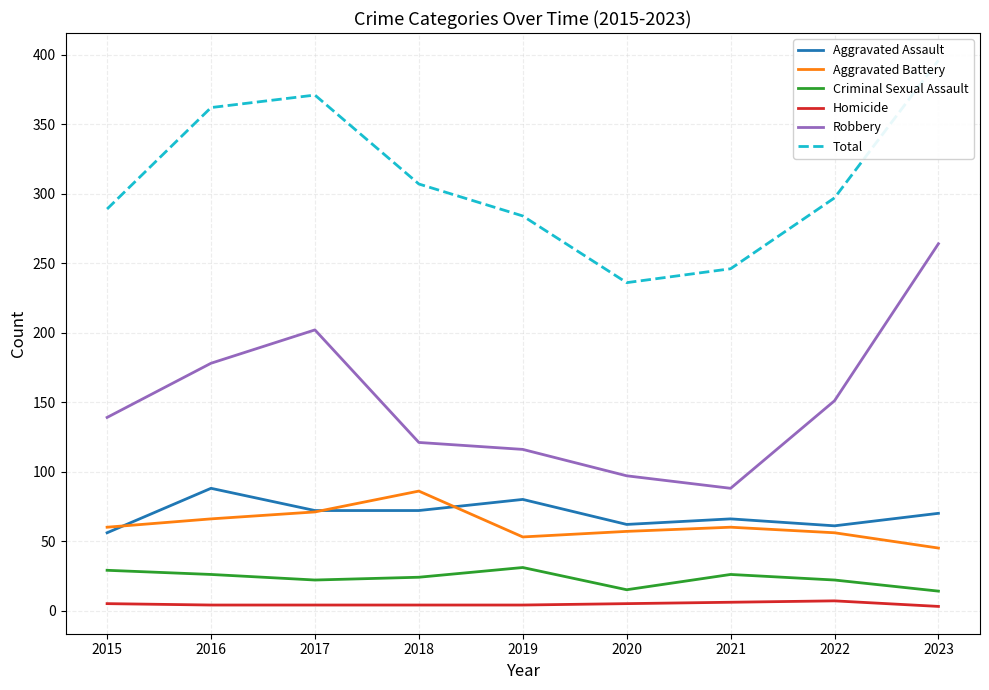

How many data points in Total are less than 297?

4